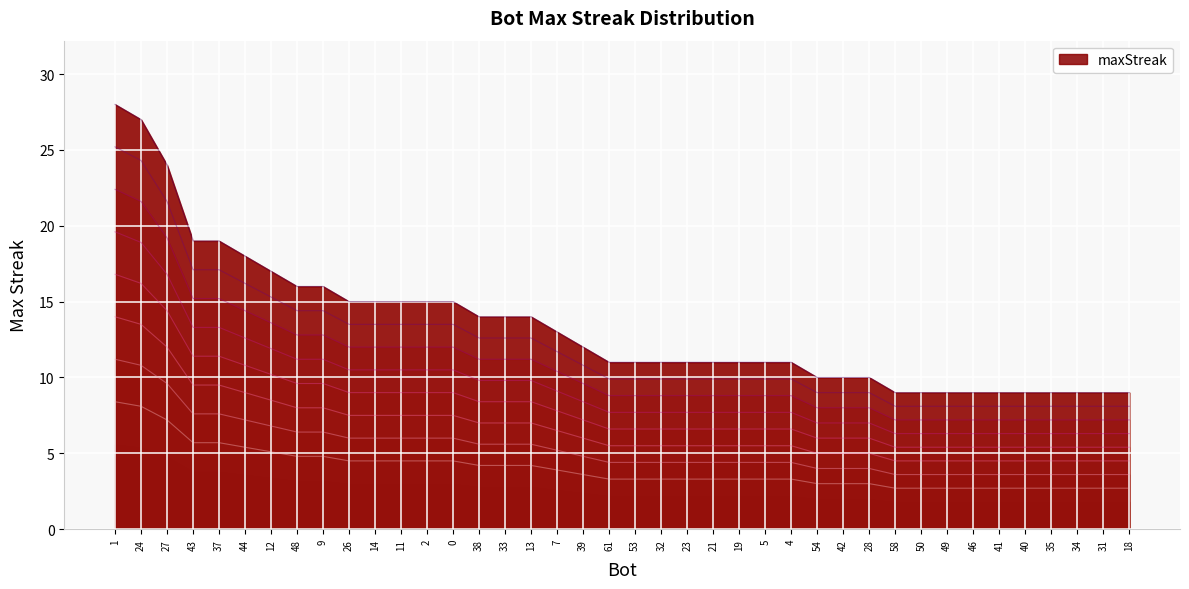

How many lines are shown in the chart?

1